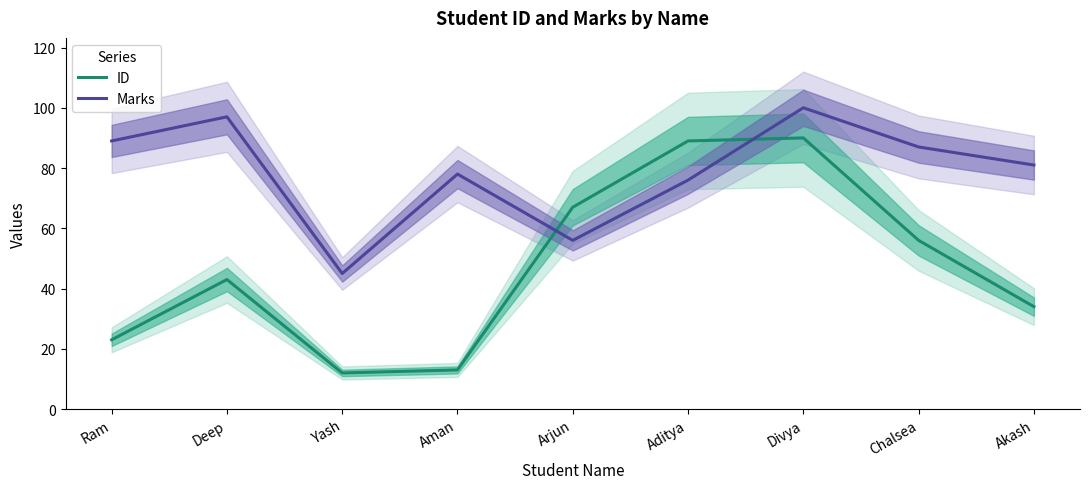

After their last crossing, which series has the higher values: ID or Marks?

Marks